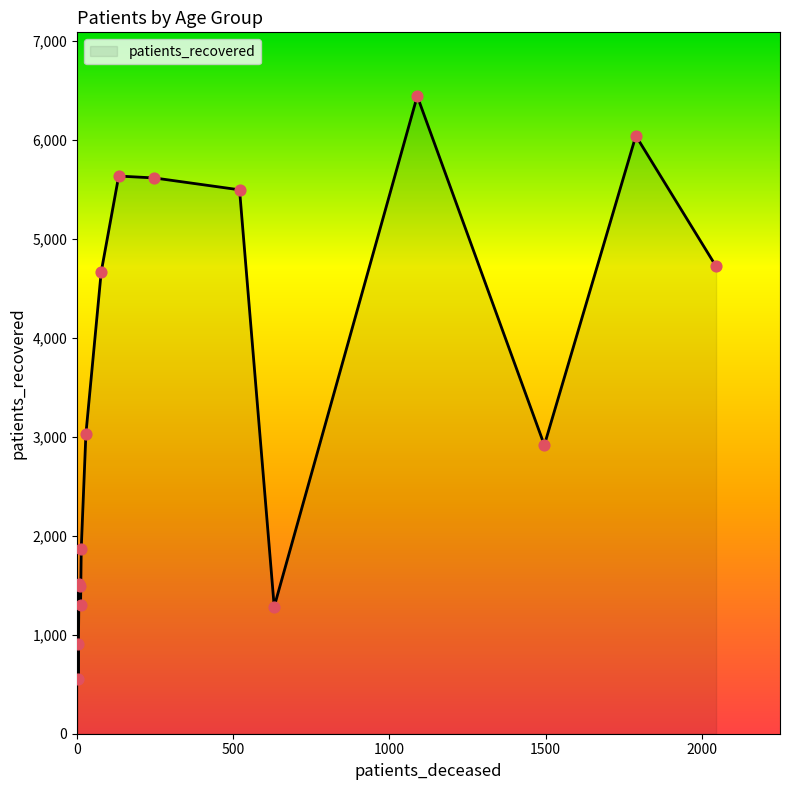

What is the minimum value shown in the chart?

551